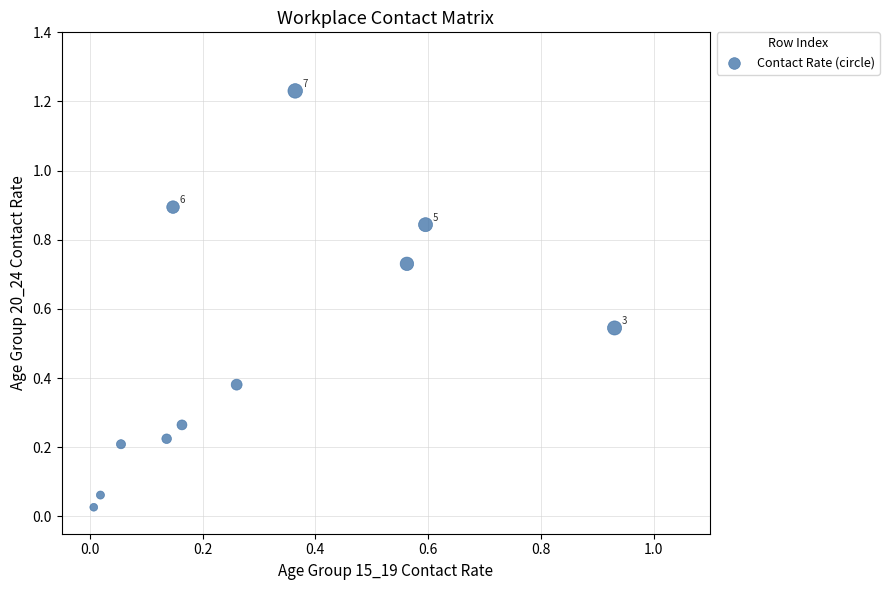

What is the range of X values (max minus min)?

0.9